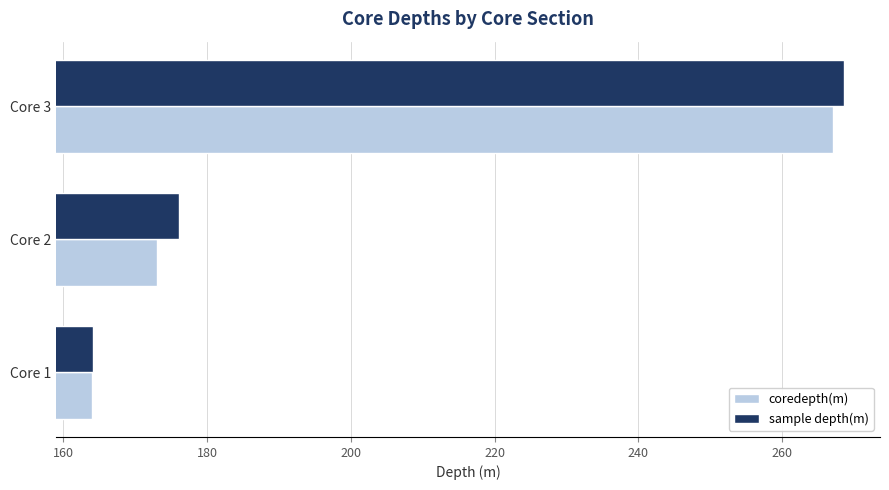

What is the sum of the sample depth(m) values at Core 2 and Core 1?

340.2